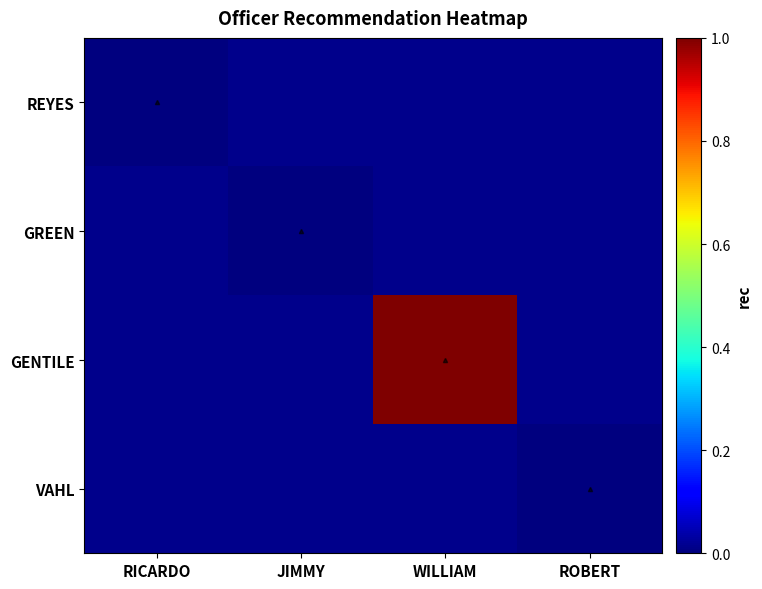

What is the maximum value shown in the chart?

1.0